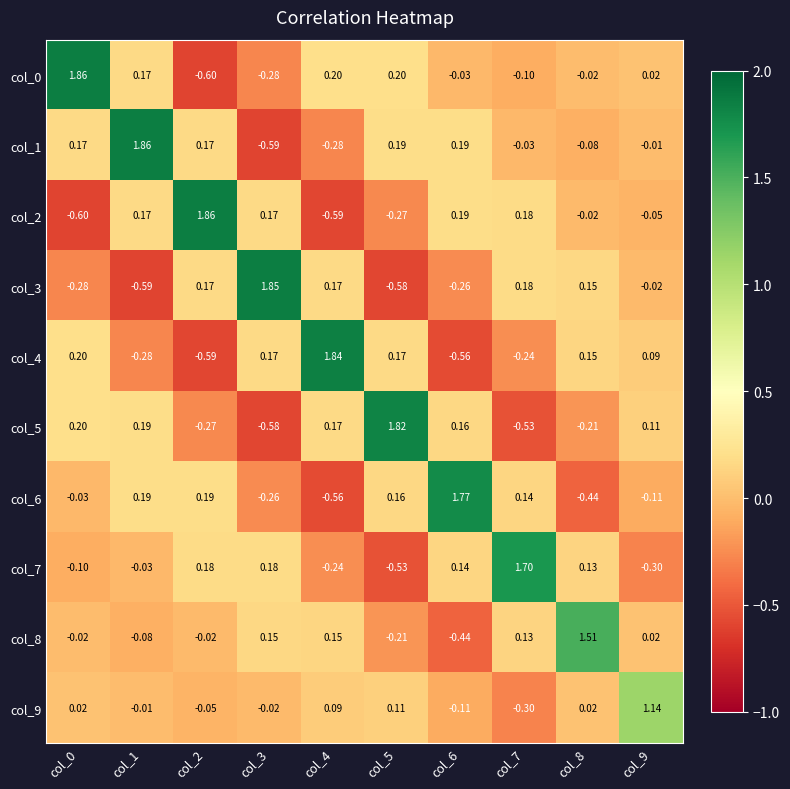

Is the value of col_3 at col_3 greater than the value of col_7 at col_4?

Yes